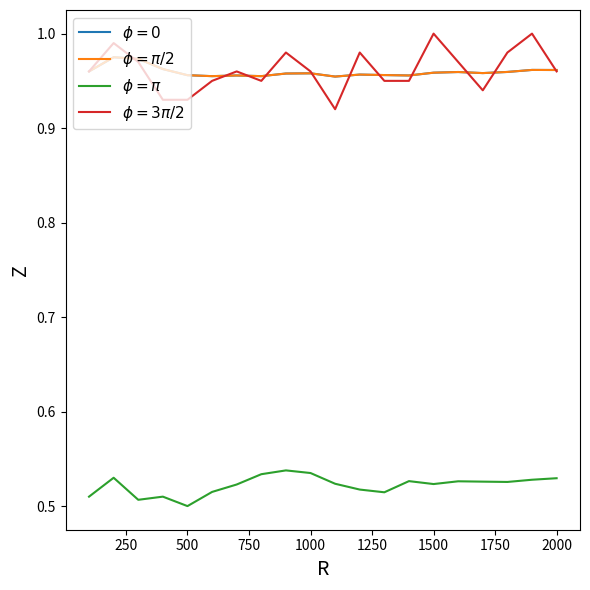

What is the lowest value of the $\phi = \pi/2$ series?

1.0